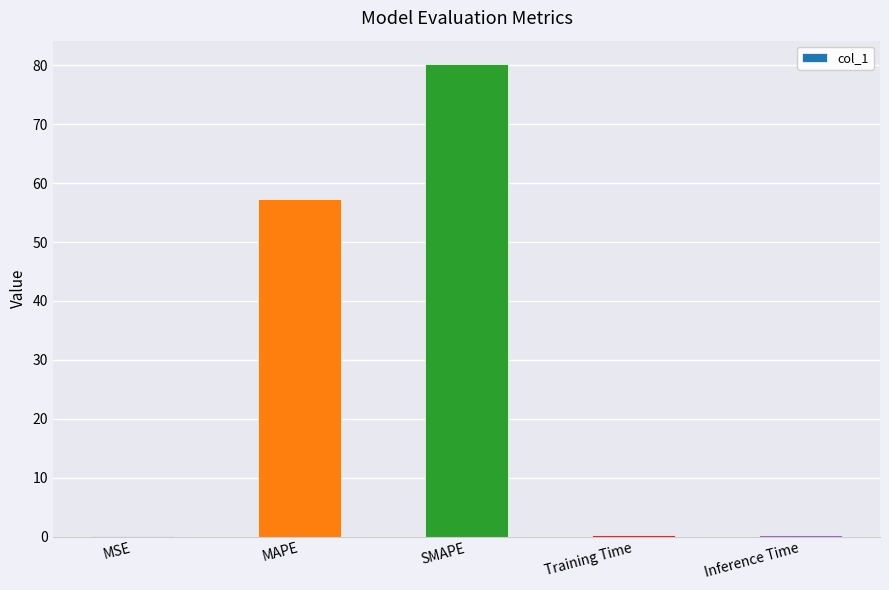

What value does the data have at SMAPE?

80.2